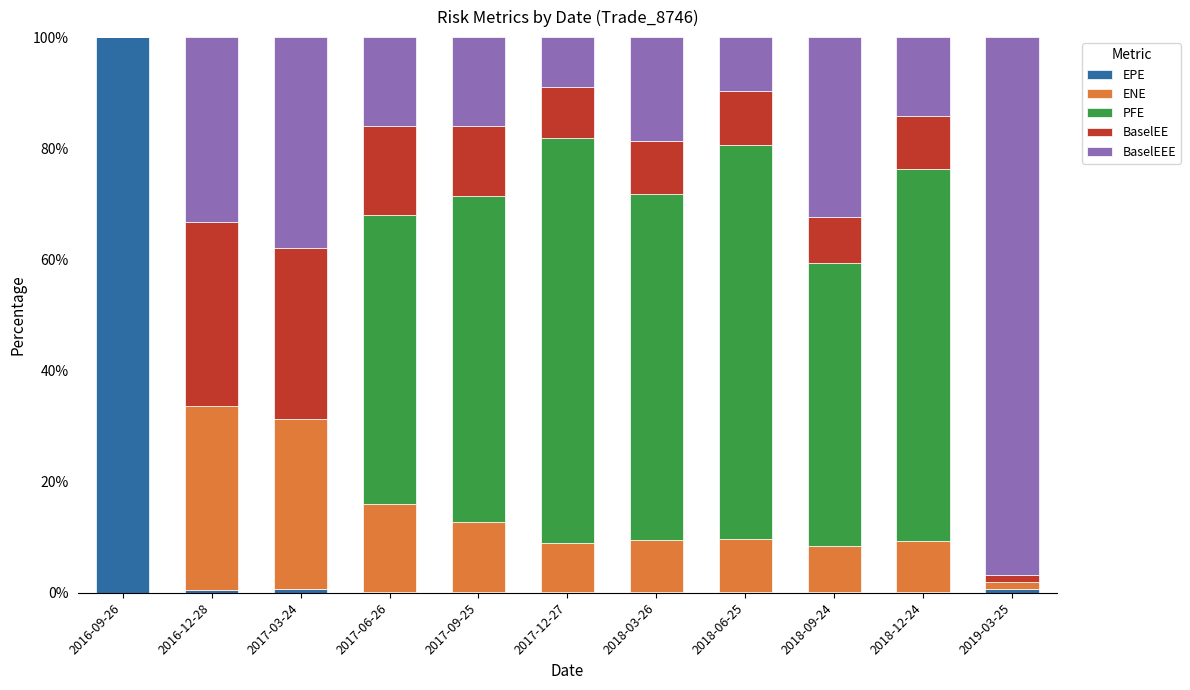

At which label does EPE reach its peak?

2016-09-26